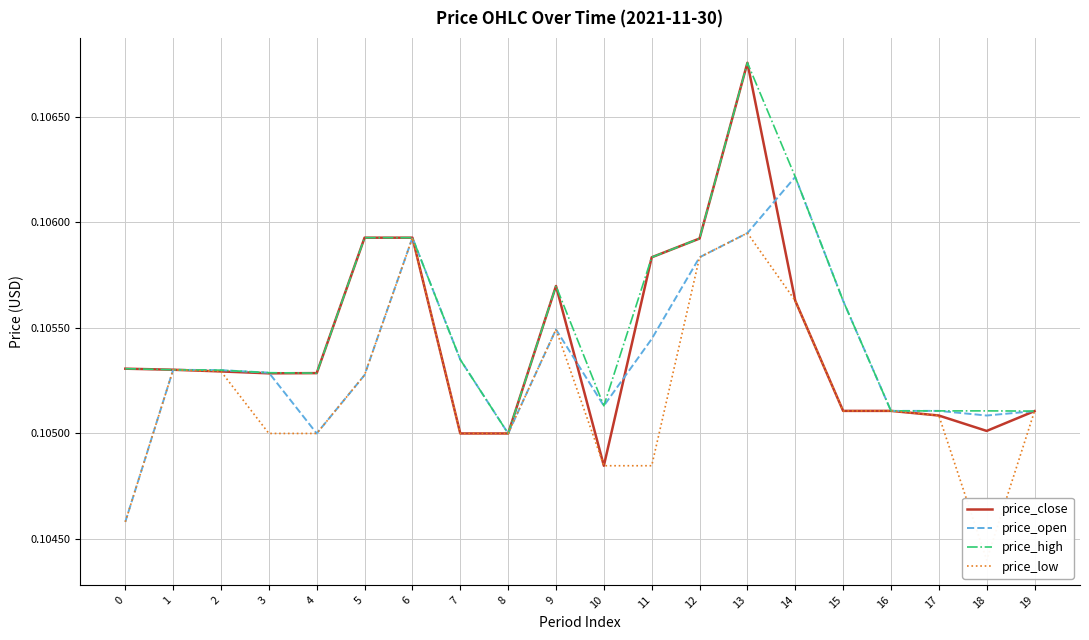

Rank the categories by price_high value from highest to lowest.

13, 14, 5, 6, 12, 11, 9, 15, 7, 0, 1, 2, 3, 4, 10, 16, 17, 18, 19, 8